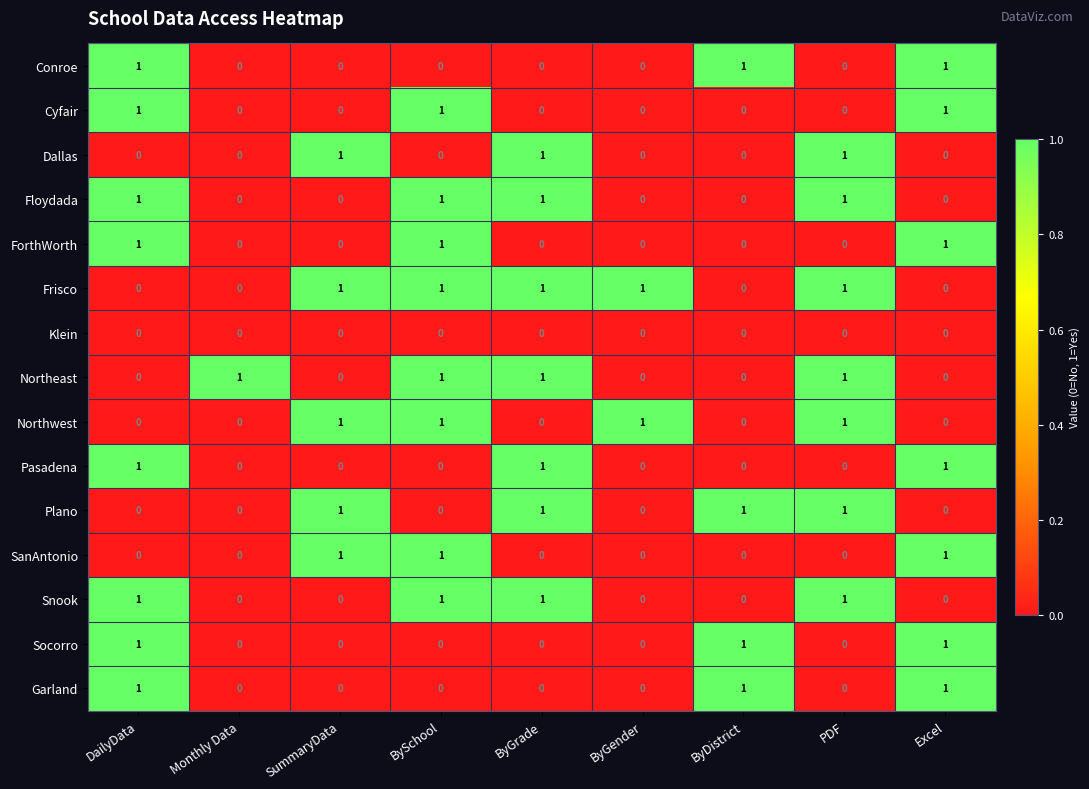

What is the sum of all Snook values?

4